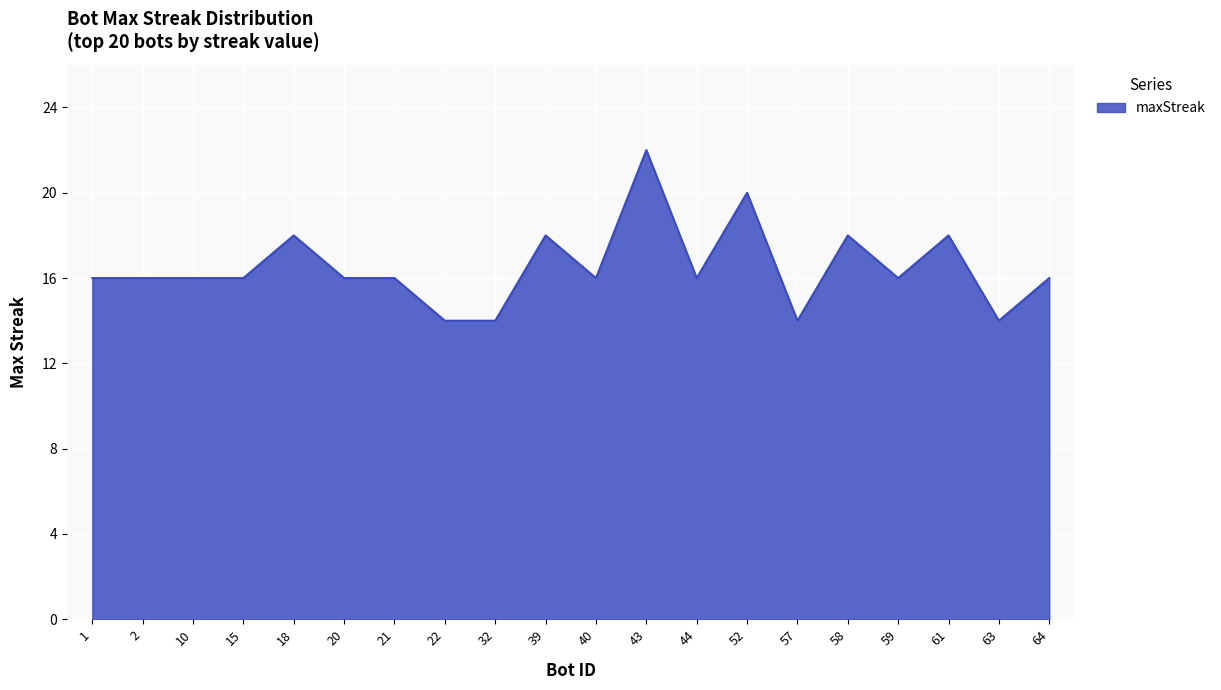

Approximately how many times larger is the value at 61 compared to 57?

1.3